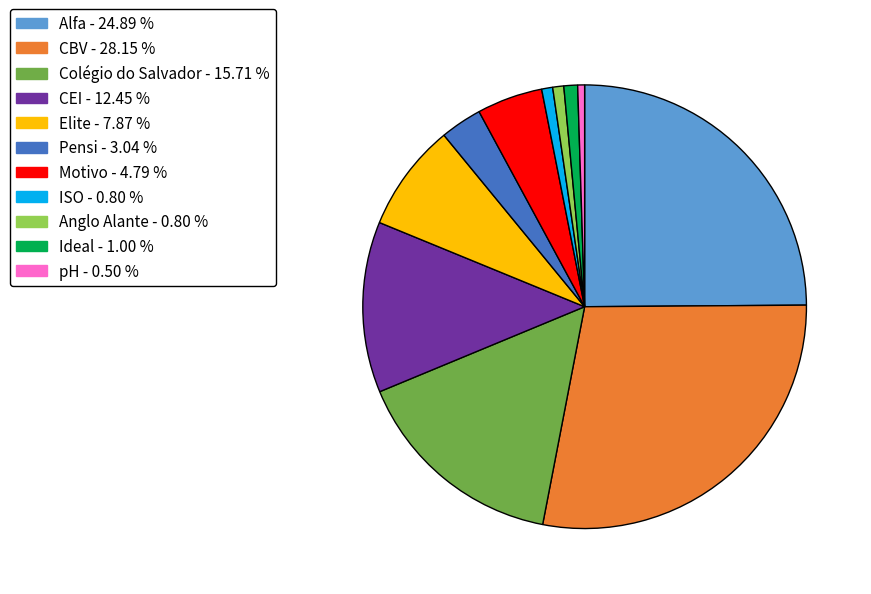

Is there any slice that represents more than half of the pie?

No